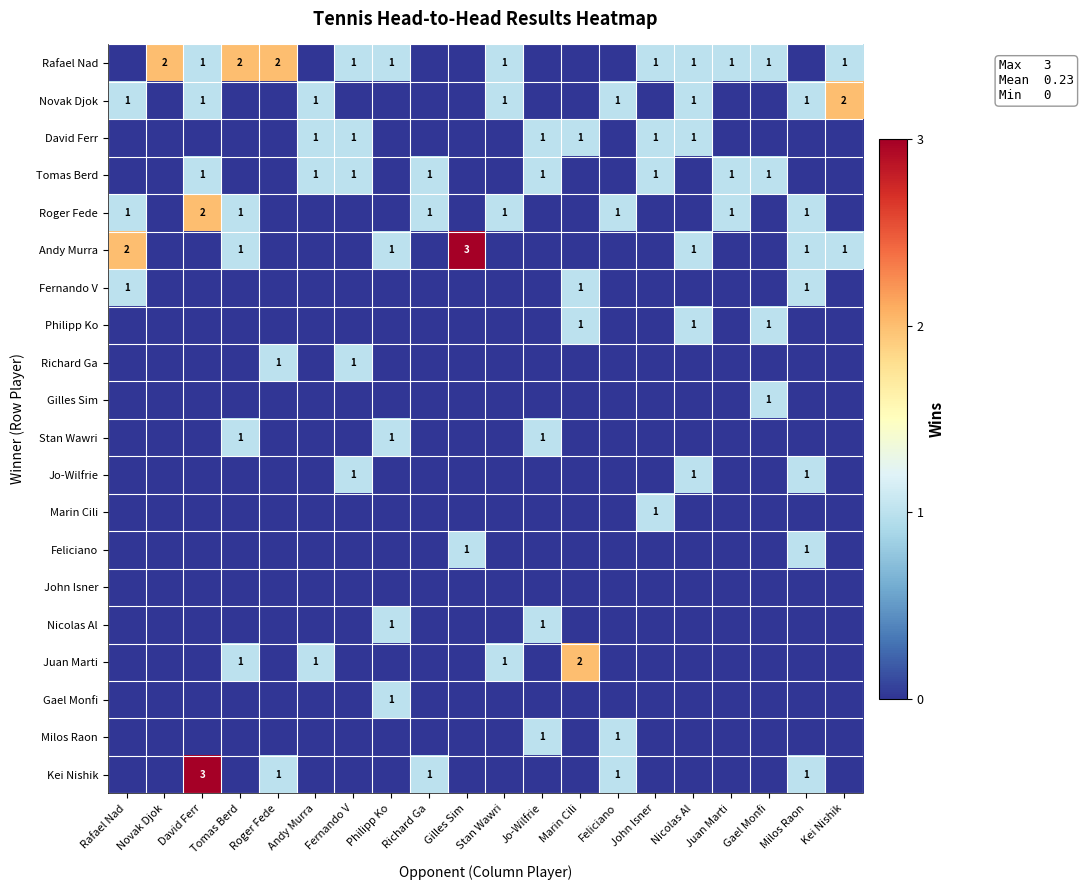

The Richard Ga series shows 1 at Roger Fede. True or false?

True